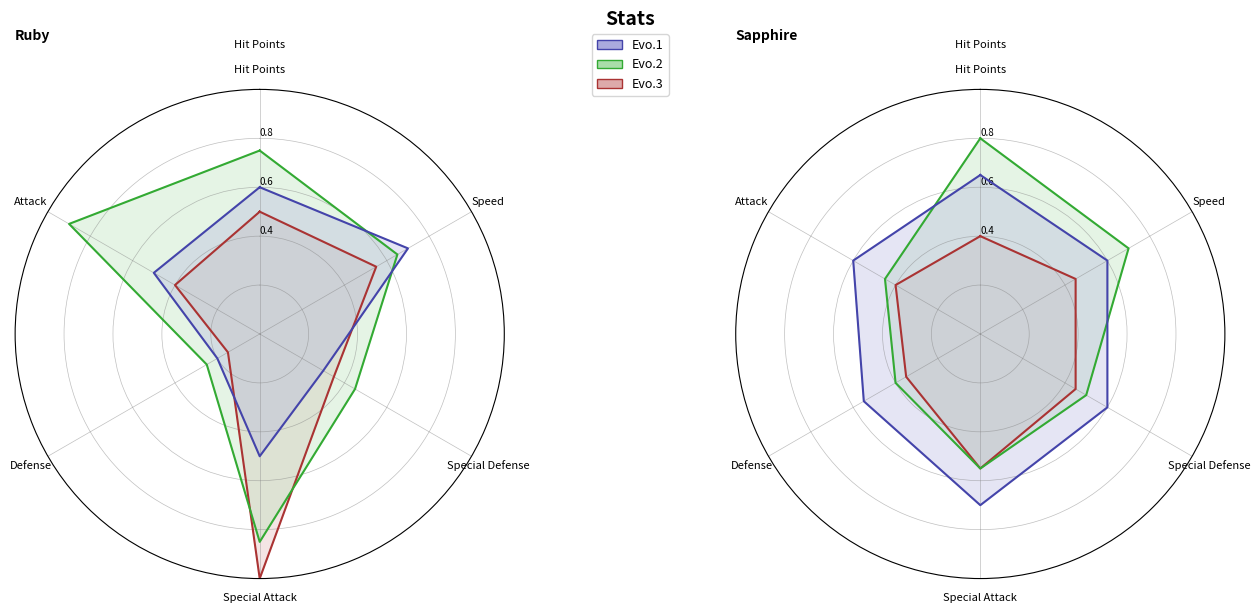

Between Speed and Defense, which series saw the biggest shift?

Evo.2